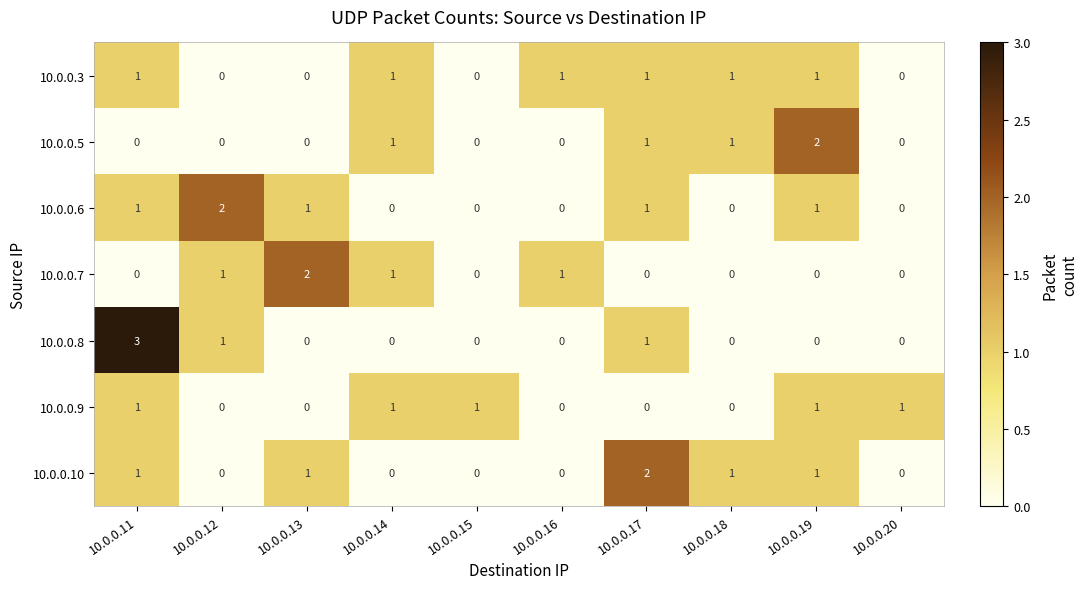

How many values in the 10.0.0.8 series exceed 0?

3